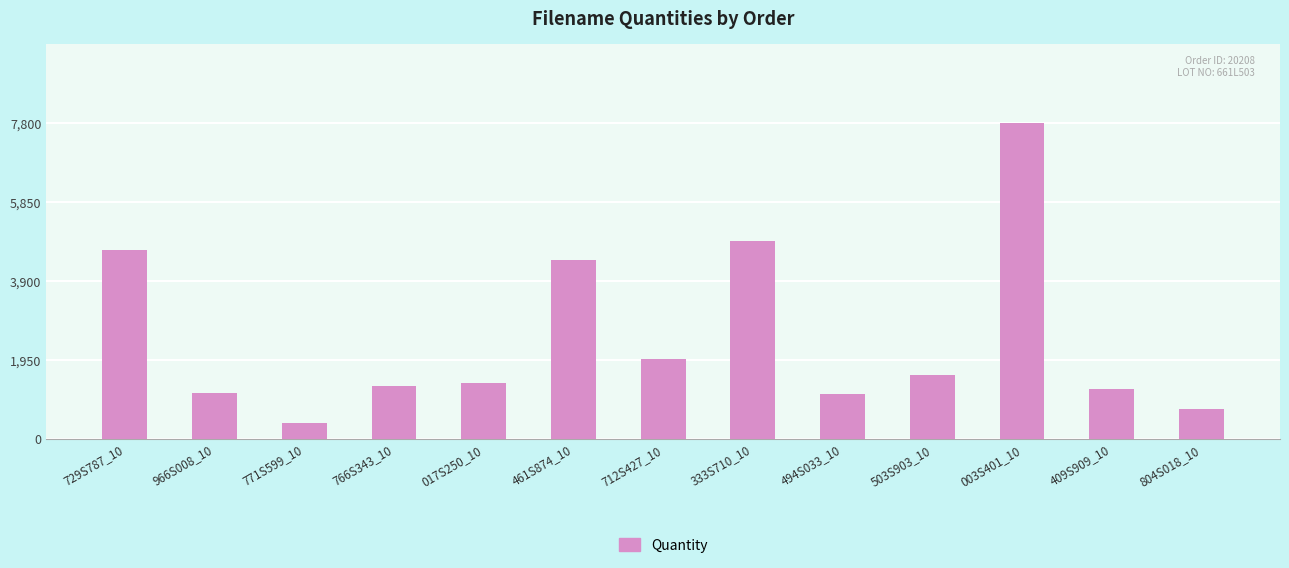

At which label does the data first exceed 1375?

729S787_10